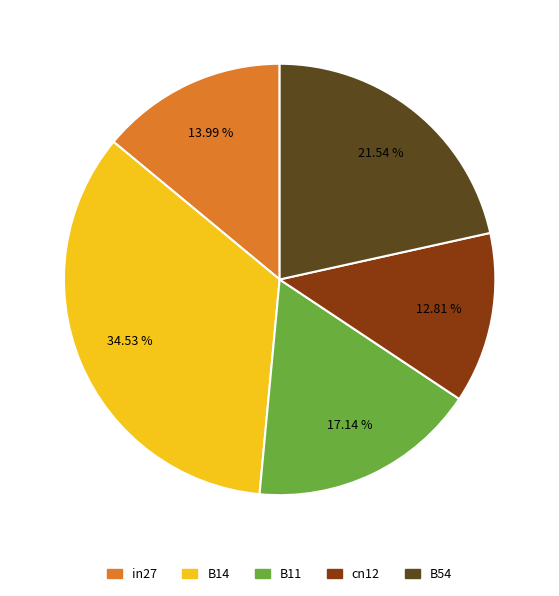

Does B54 account for over 50% of the chart?

No